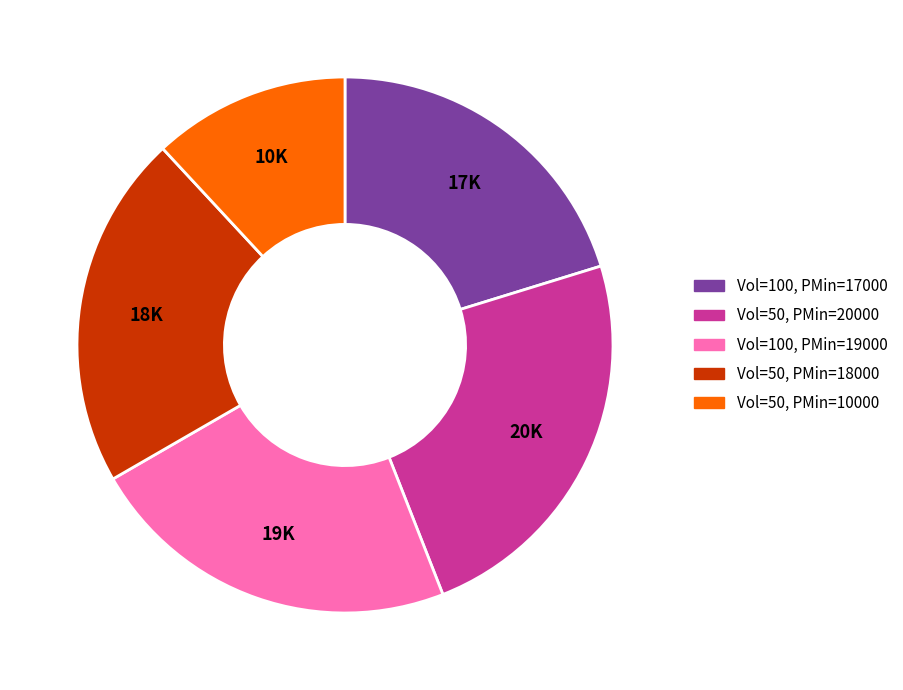

Is there any slice that represents more than half of the pie?

No